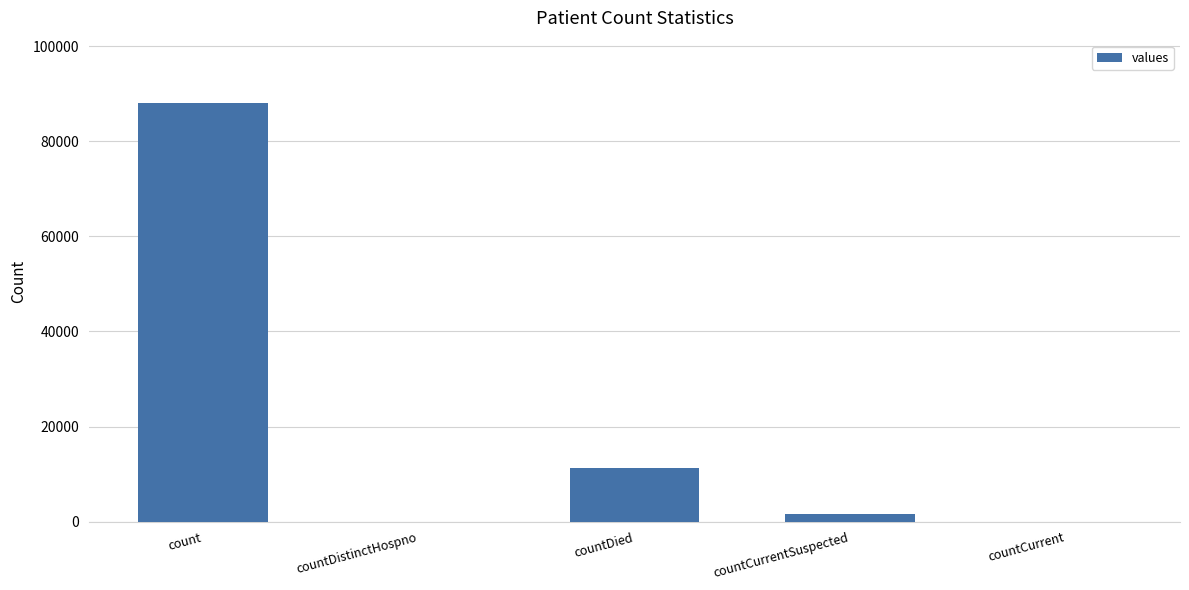

True or false: the data shows 50401 at countCurrent.

False